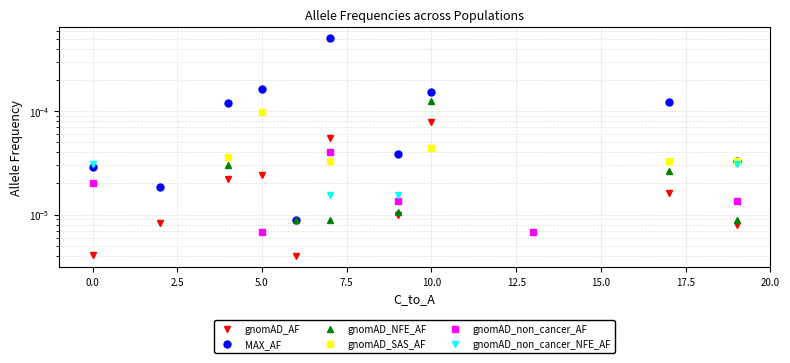

Which series has the widest spread of values?

MAX_AF